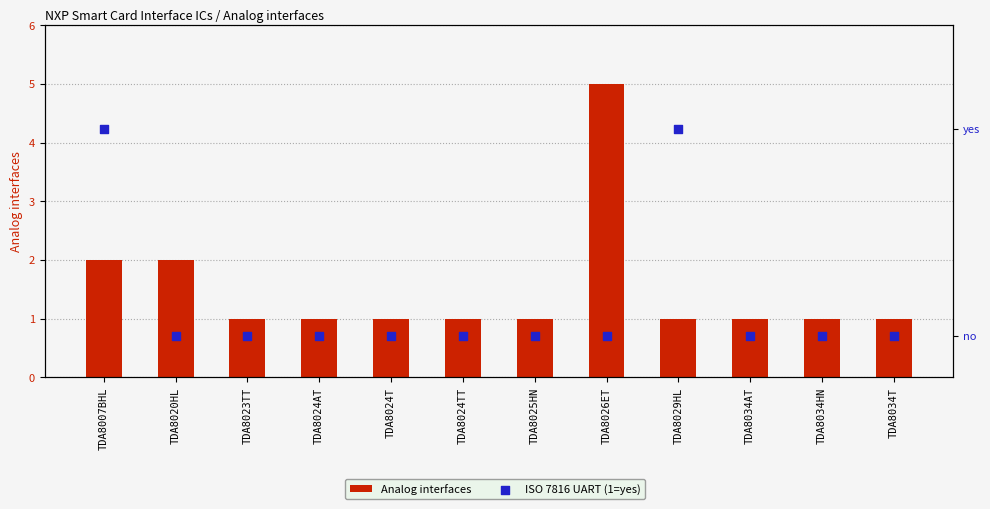

At how many categories does at least one series exceed 3?

1